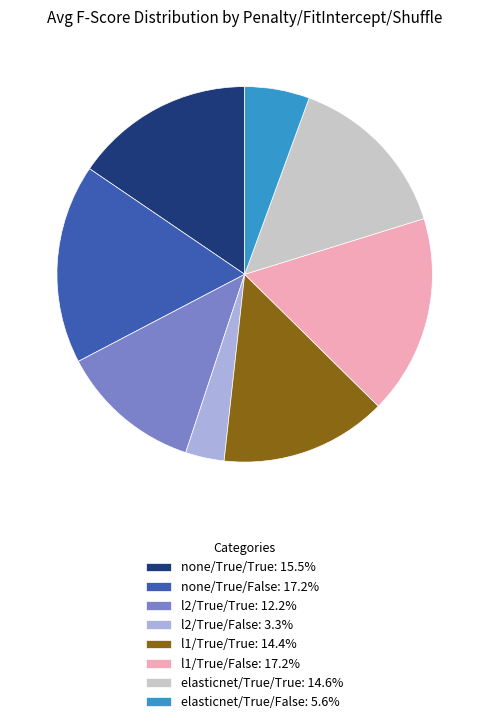

How many slices are in this pie chart?

8